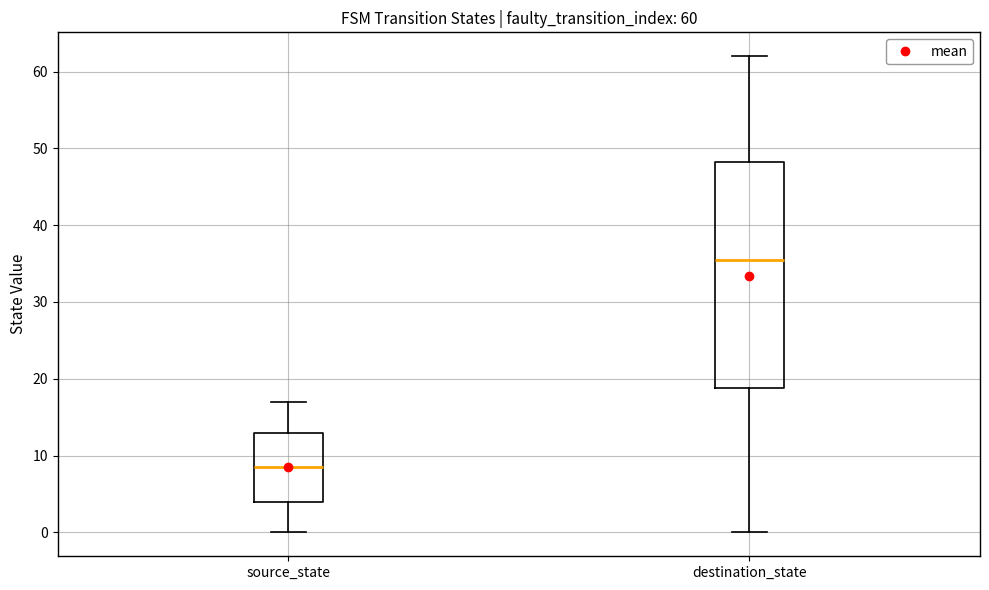

Which box has the lowest median line?

source_state